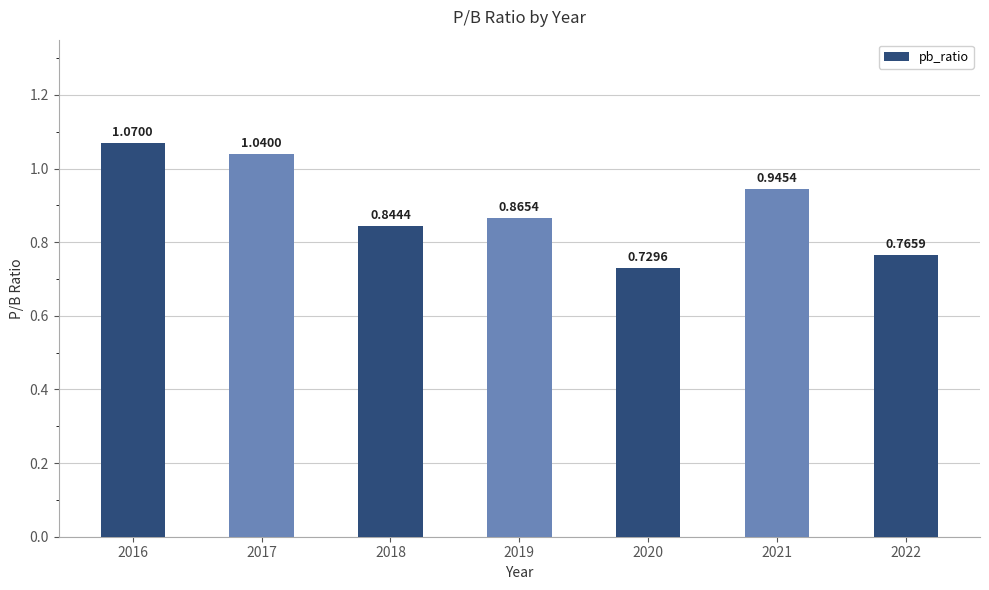

Does the chart contain stacked bars?

No